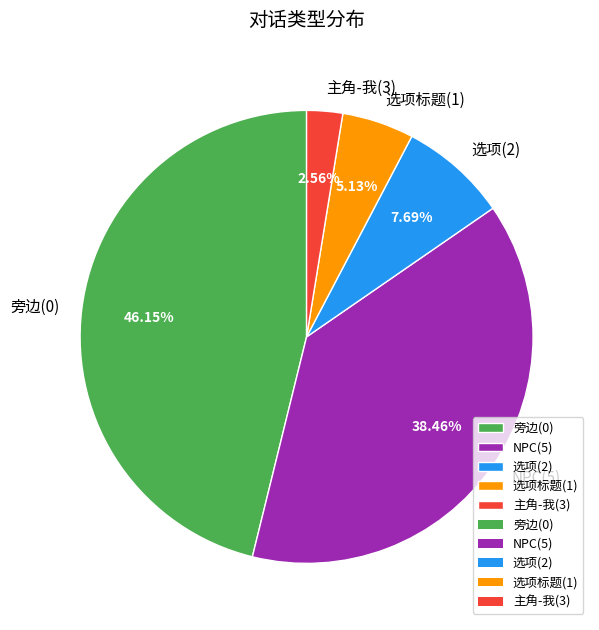

To the nearest percent, what is the combined percentage of 旁边(0) and NPC(5)?

85%